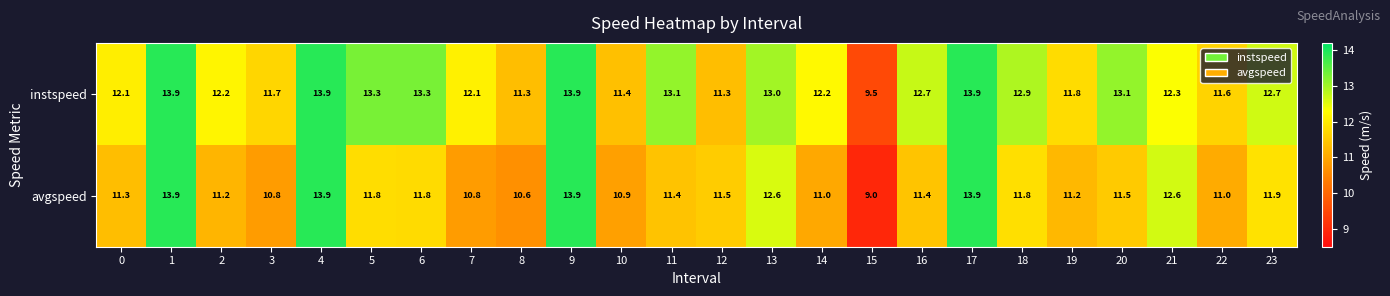

What is the approximate value of avgspeed at 6?

11.8